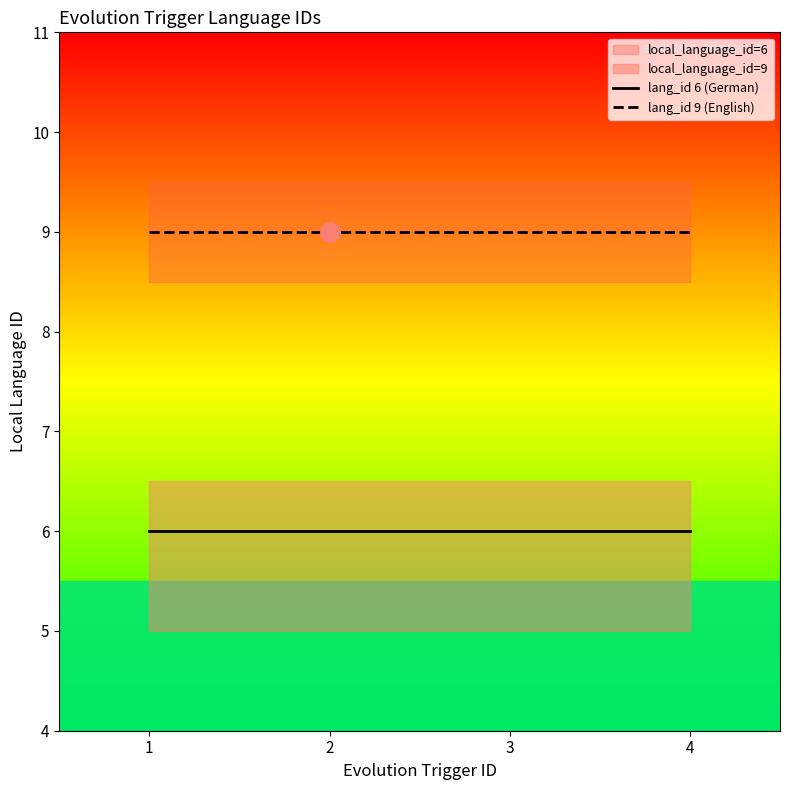

True or false: lang_id 9 (English) and lang_id 6 (German) cross at least once.

False